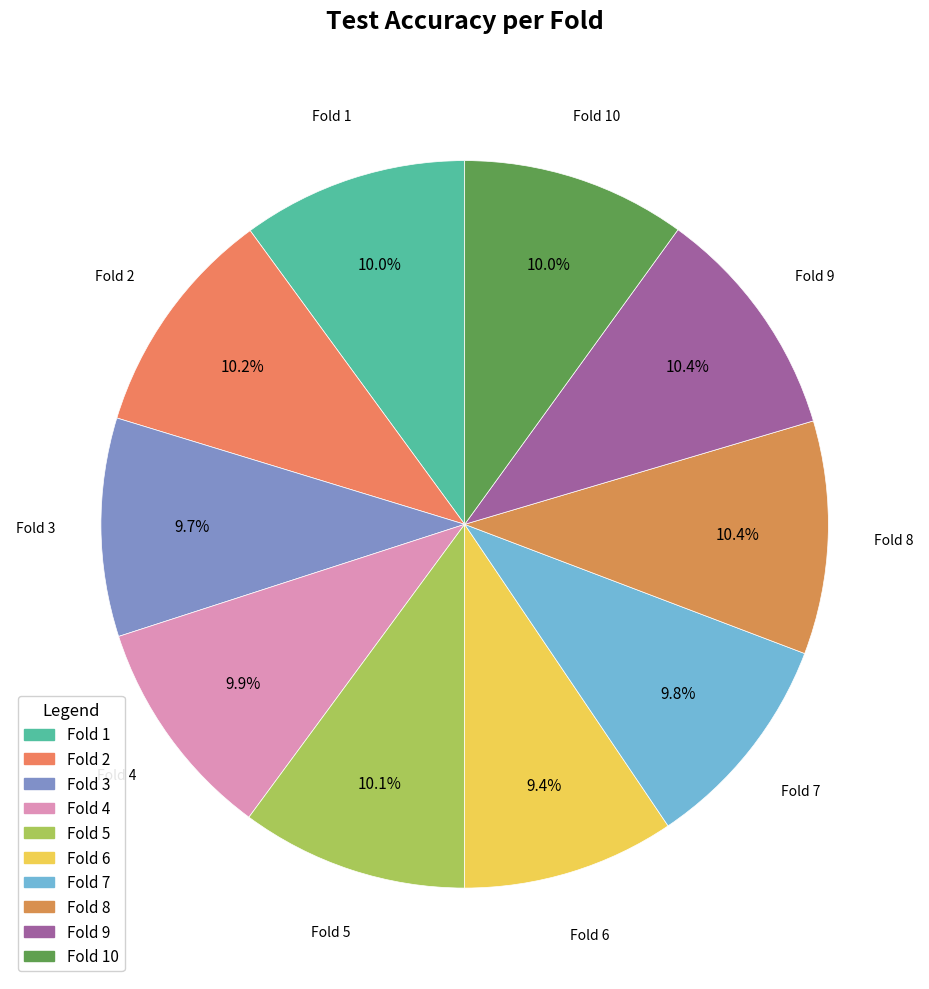

Is there any slice that represents more than half of the pie?

No